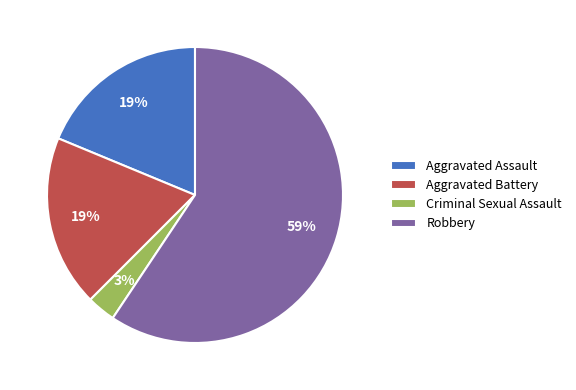

Is the sum of Aggravated Battery and Robbery greater than half?

Yes